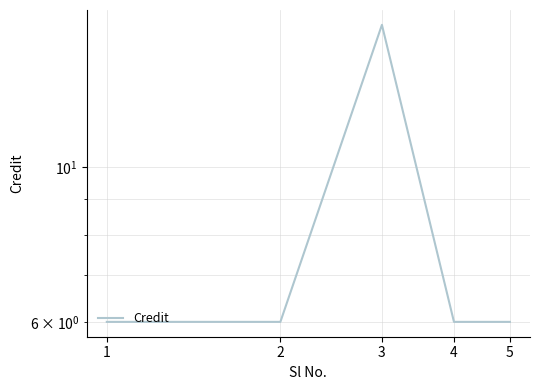

The chart shows a value of 6 at 4. True or false?

True